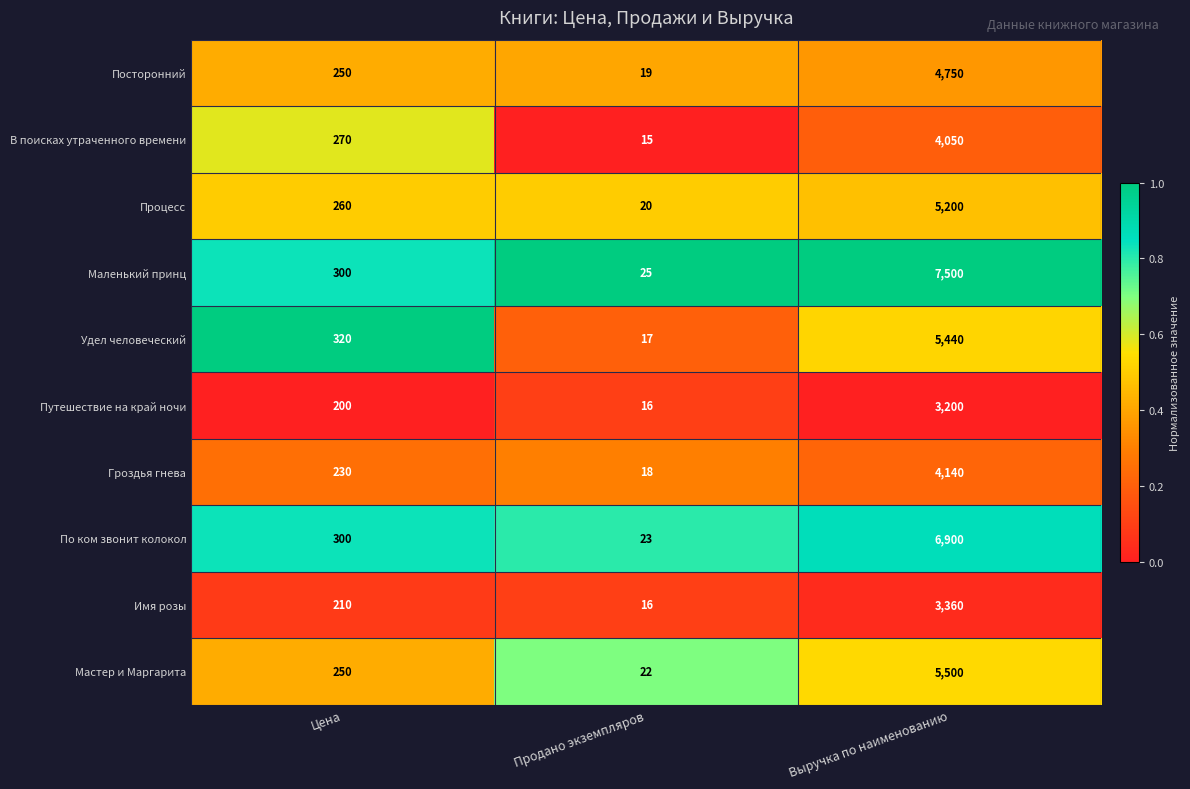

What is the difference between the По ком звонит колокол values at Продано экземпляров and Выручка по наименованию?

6877